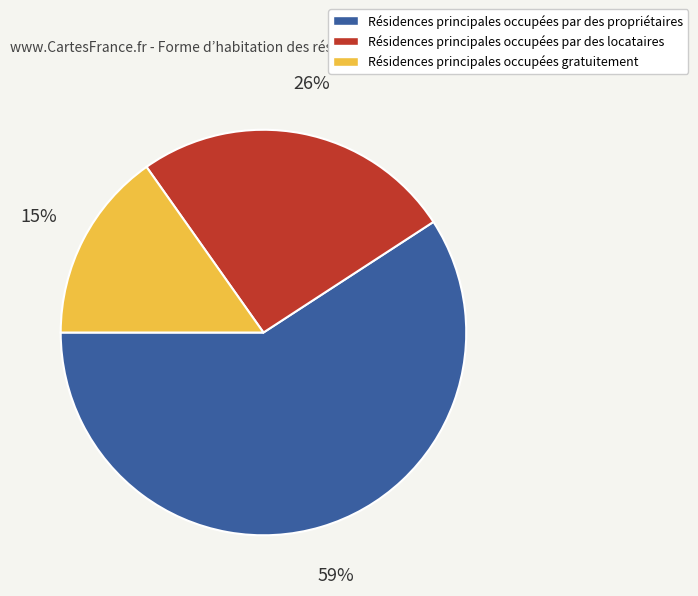

How many slices are in this pie chart?

3